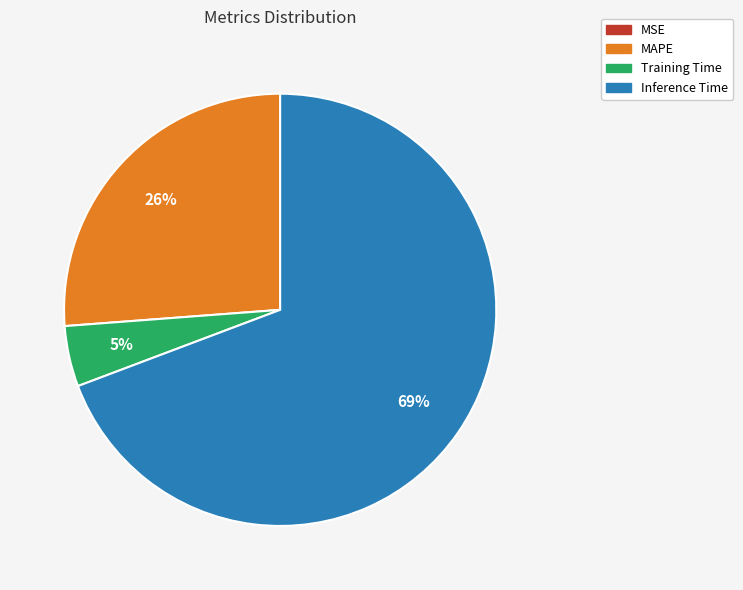

To the nearest percent, what is the difference between the largest and smallest slice percentages?

69%